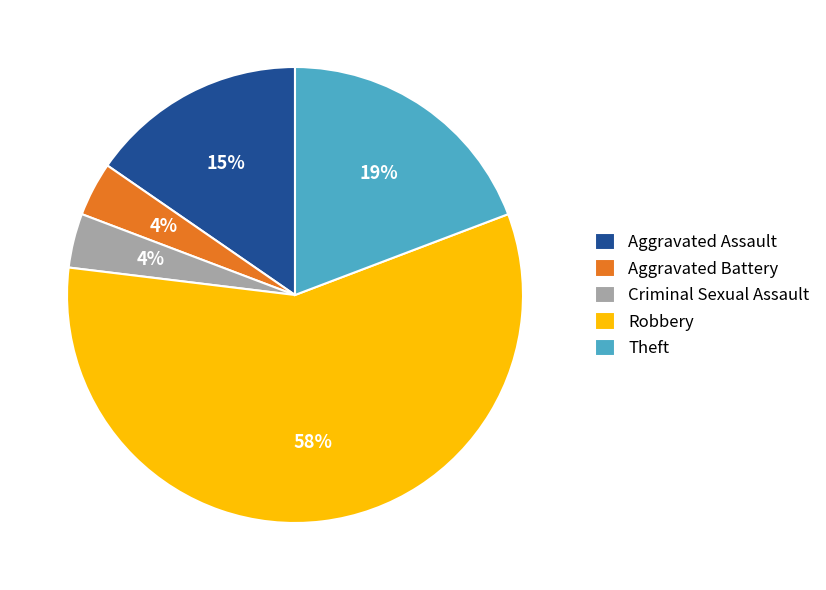

To the nearest percent, what is the combined percentage of Aggravated Assault and Robbery?

73%